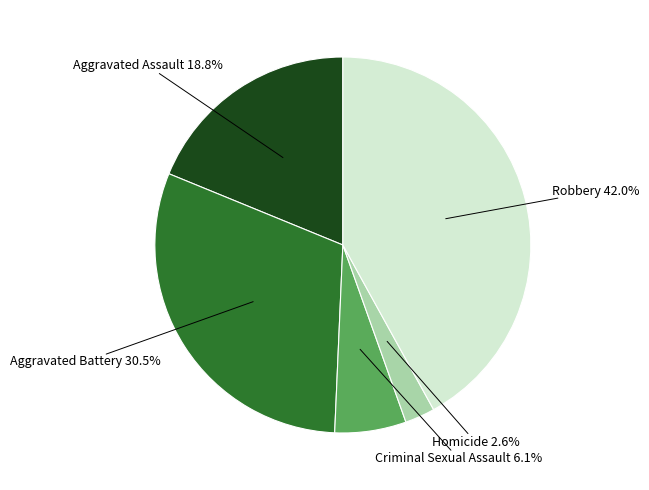

Is there any slice that represents more than half of the pie?

No